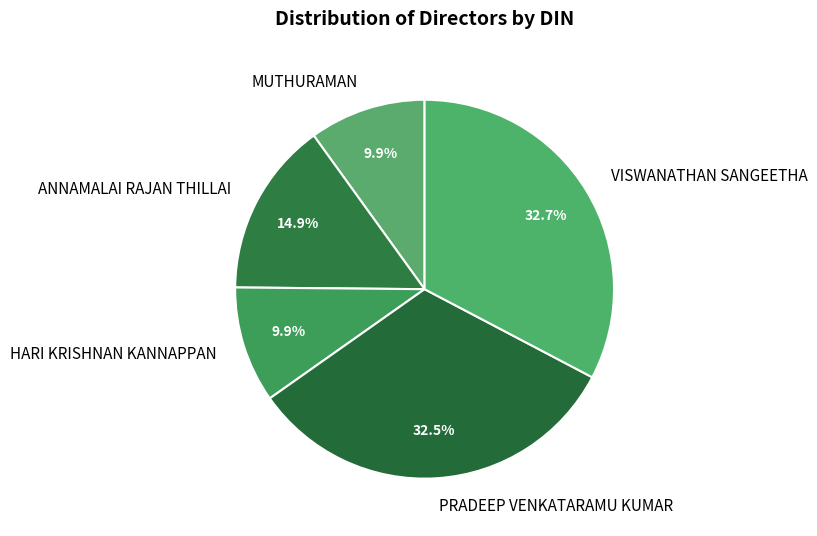

To the nearest percent, what is the difference between the largest and smallest slice percentages?

23%